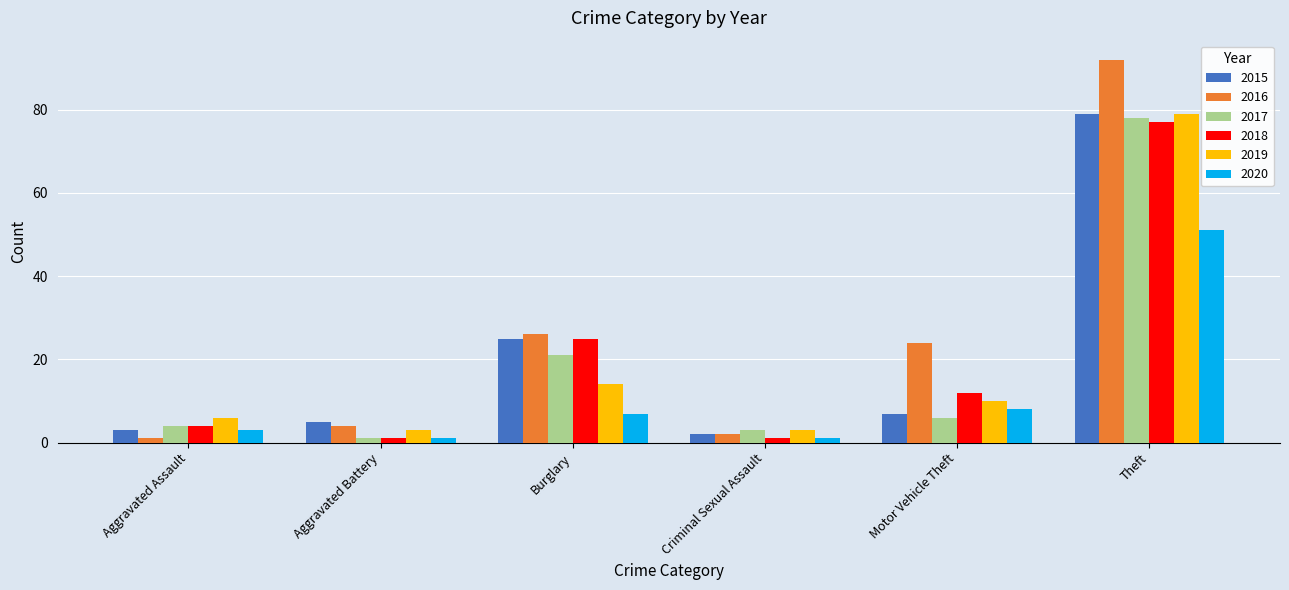

Which series has the largest range (max minus min)?

2016